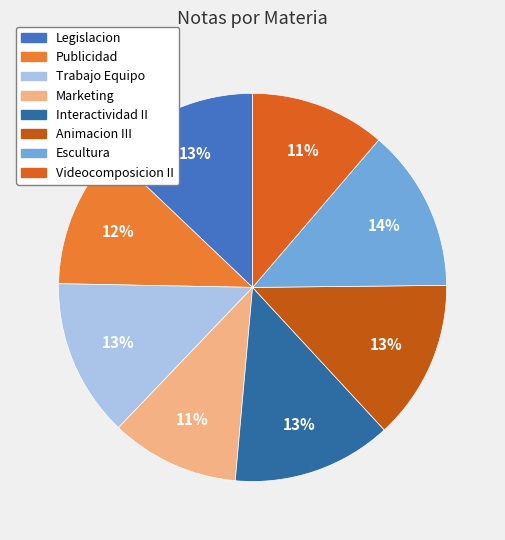

Does Publicidad represent more than half of the total?

No